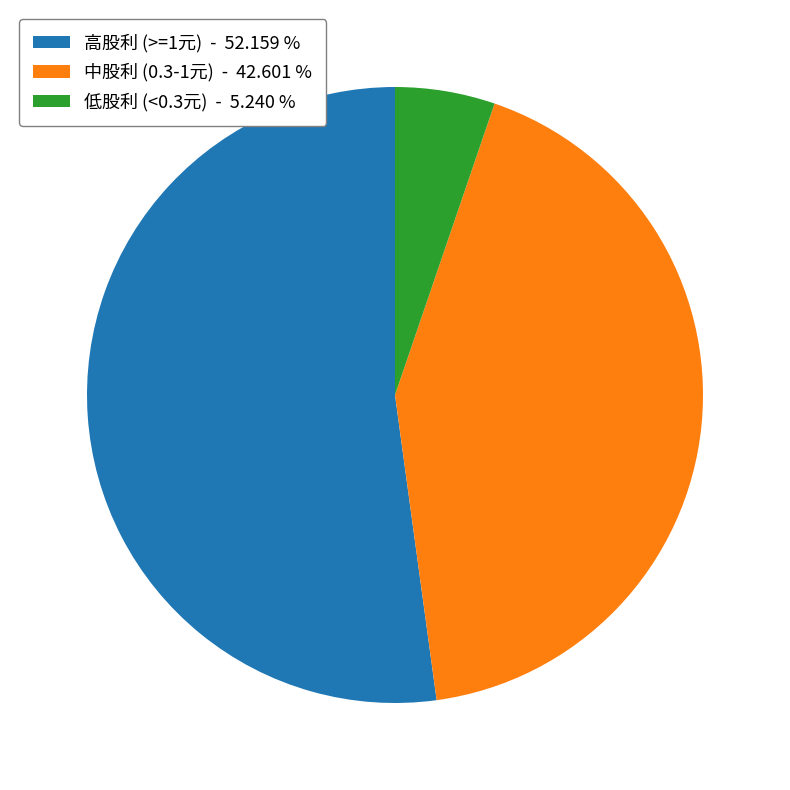

Does any single category account for the majority?

Yes